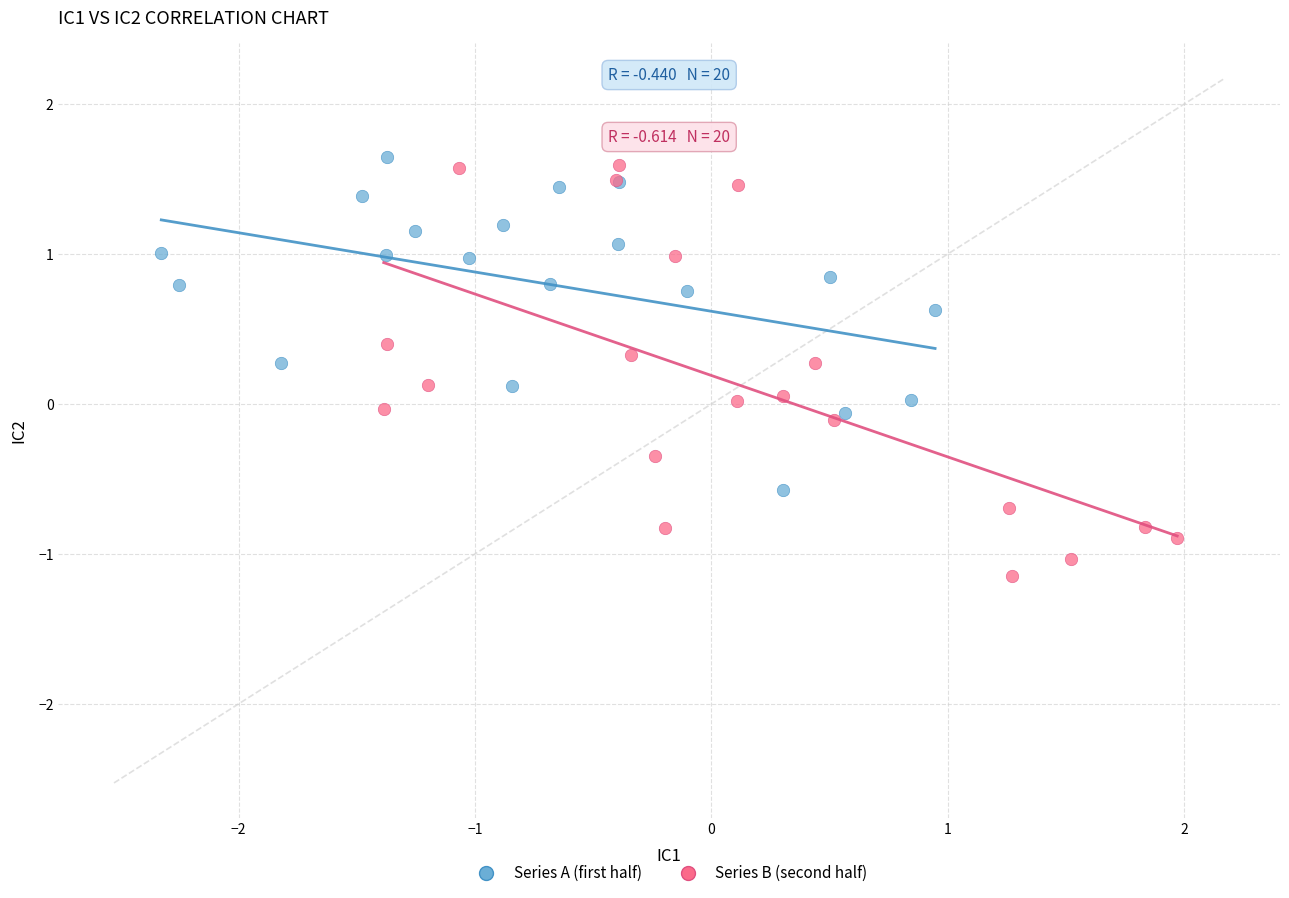

What are all the series names shown in the legend?

Series A (first half), Series B (second half)